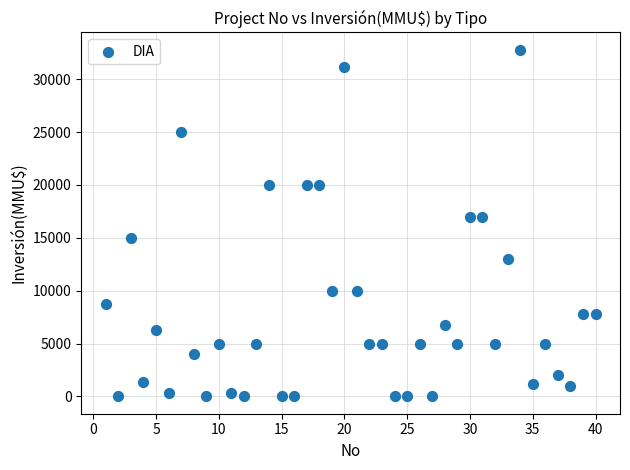

What is the range of X values (max minus min)?

39